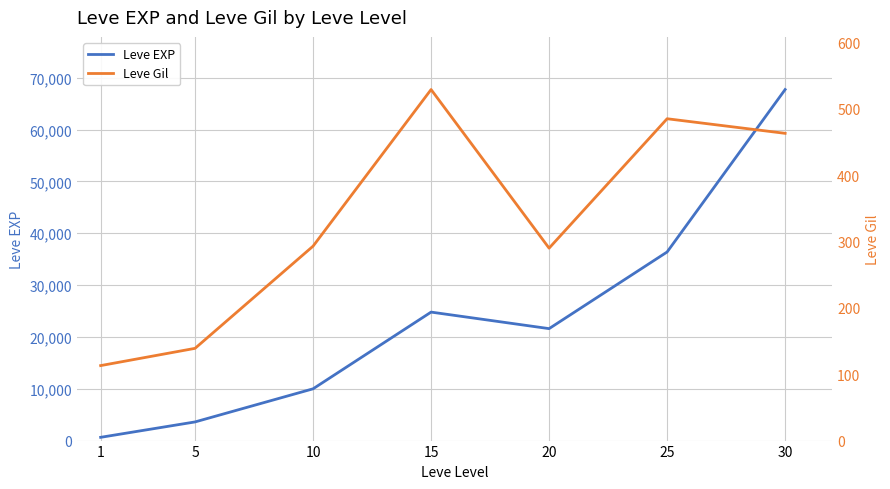

Which series has the largest range (max minus min)?

Leve EXP